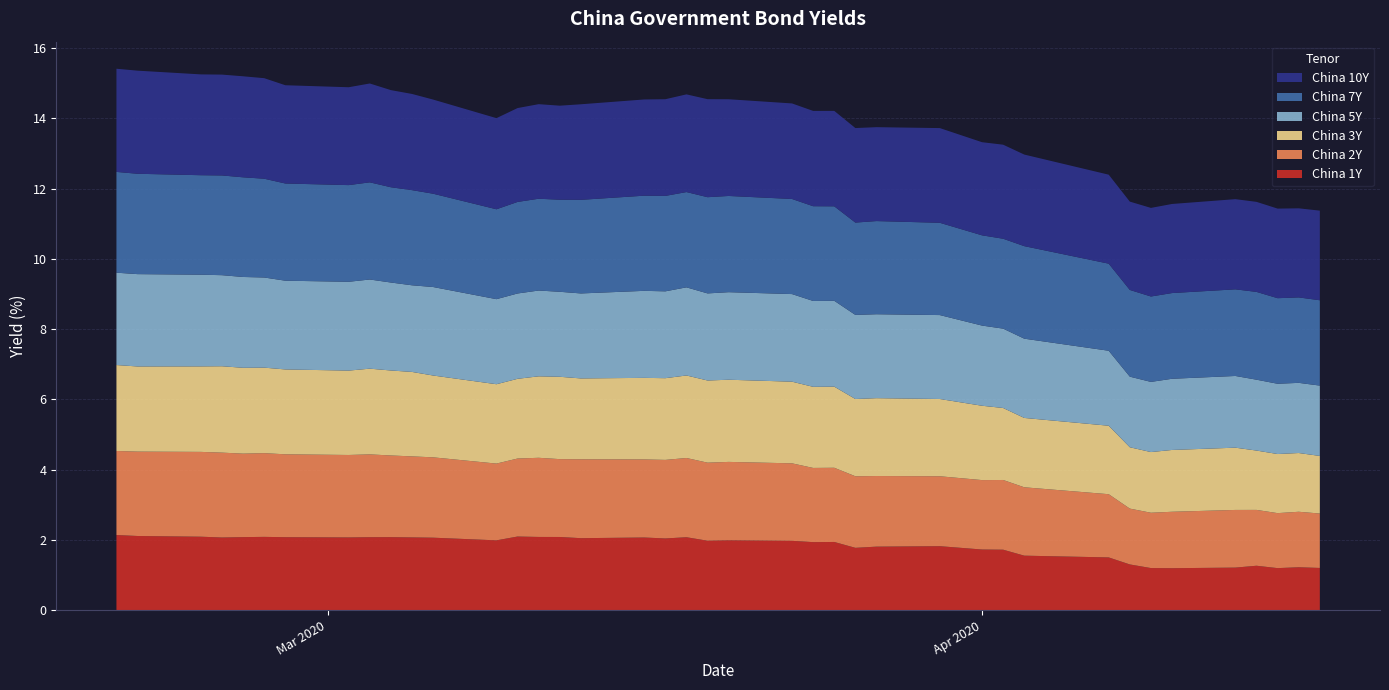

Reading right to left, transcribe all the data shown in this chart.

China 1Y: 1.2	1.2	1.2	1.3	1.2	1.2	1.2	1.3	1.5	1.6	1.7	1.7	1.8	1.8	1.8	1.9	1.9	2.0	2.0	2.0	2.1	2.0	2.1	2.0	2.1	2.1	2.1	2.0	2.1	2.1	2.1	2.1	2.1	2.1	2.1	2.1	2.1	2.1	2.1	2.1
China 2Y: 1.6	1.6	1.6	1.6	1.6	1.6	1.6	1.6	1.8	1.9	2.0	2.0	2.0	2.0	2.0	2.1	2.1	2.2	2.2	2.2	2.3	2.2	2.2	2.2	2.2	2.3	2.2	2.2	2.3	2.3	2.3	2.4	2.3	2.4	2.4	2.4	2.4	2.4	2.4	2.4
China 3Y: 1.6	1.7	1.7	1.7	1.8	1.8	1.7	1.7	1.9	2.0	2.0	2.1	2.2	2.2	2.2	2.3	2.3	2.3	2.3	2.3	2.4	2.3	2.3	2.3	2.3	2.3	2.3	2.3	2.3	2.4	2.4	2.4	2.4	2.4	2.4	2.4	2.5	2.4	2.4	2.4
China 5Y: 2.0	2.0	2.0	2.0	2.0	2.0	2.0	2.0	2.1	2.3	2.3	2.3	2.4	2.4	2.4	2.4	2.4	2.5	2.5	2.5	2.5	2.5	2.5	2.4	2.4	2.4	2.4	2.4	2.5	2.5	2.5	2.5	2.5	2.5	2.6	2.6	2.6	2.6	2.6	2.6
China 7Y: 2.4	2.4	2.4	2.5	2.5	2.4	2.4	2.5	2.5	2.6	2.6	2.6	2.6	2.7	2.6	2.7	2.7	2.7	2.7	2.7	2.7	2.7	2.7	2.7	2.6	2.6	2.6	2.6	2.7	2.7	2.7	2.8	2.8	2.8	2.8	2.8	2.8	2.8	2.9	2.9
China 10Y: 2.6	2.5	2.6	2.6	2.6	2.5	2.5	2.5	2.5	2.6	2.7	2.7	2.7	2.7	2.7	2.7	2.7	2.7	2.8	2.8	2.8	2.8	2.7	2.7	2.7	2.7	2.7	2.6	2.7	2.7	2.8	2.8	2.8	2.8	2.9	2.9	2.9	2.9	2.9	2.9